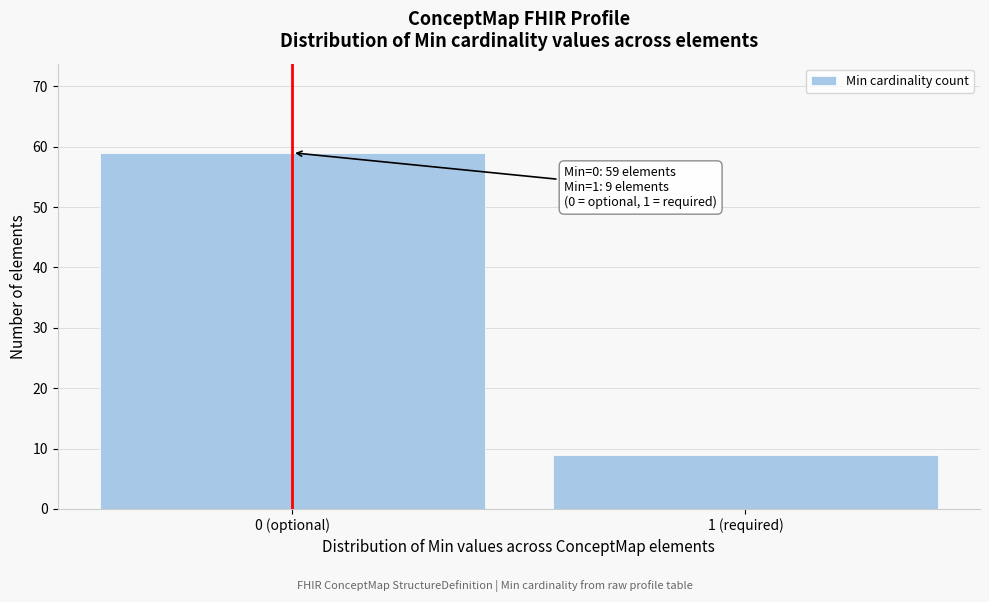

Reading right to left, transcribe all the data shown in this chart.

1 (required)=9	0 (optional)=59